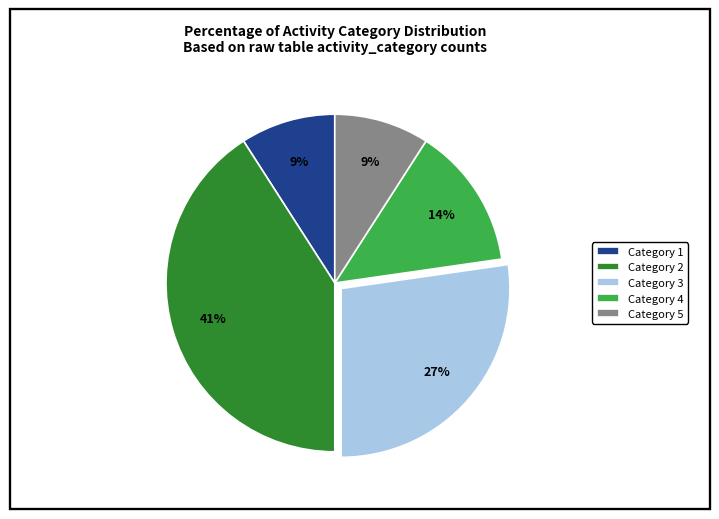

What is the largest slice in the pie chart?

Category 2